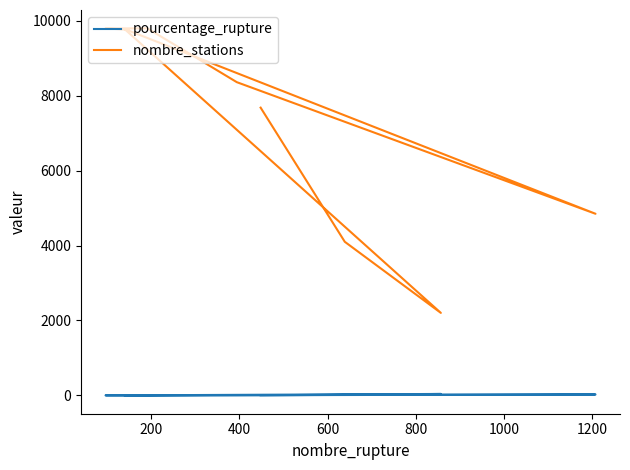

Rank the series at 800 from lowest to highest value.

pourcentage_rupture, nombre_stations